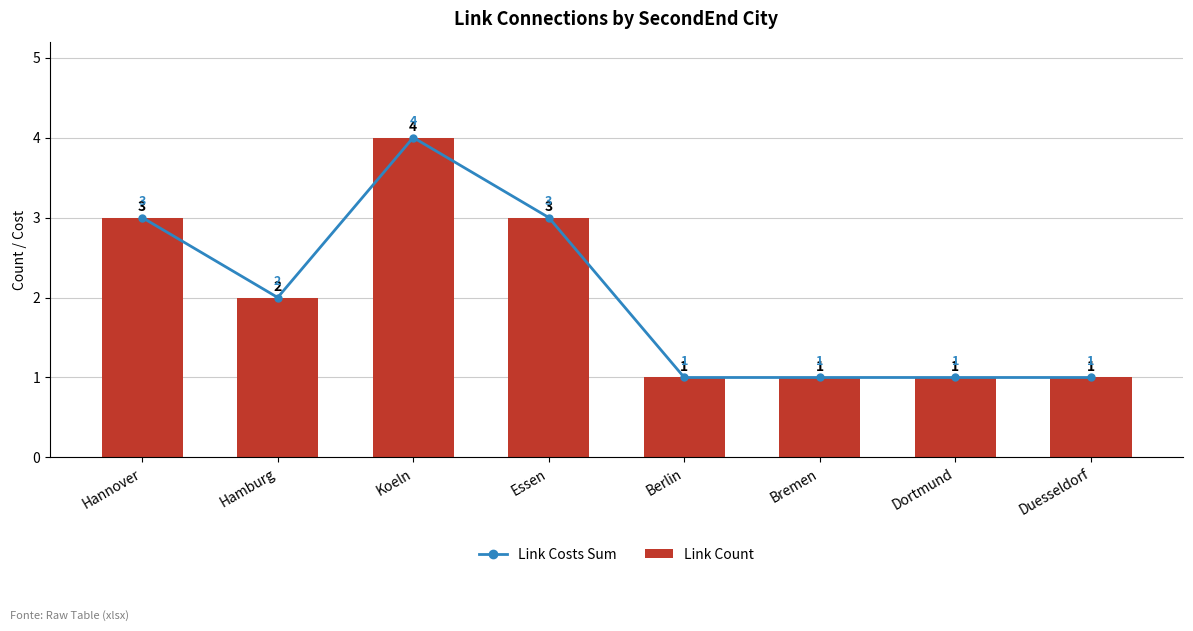

Is the value of Link Costs Sum at Hamburg greater than the value of Link Count at Duesseldorf?

Yes